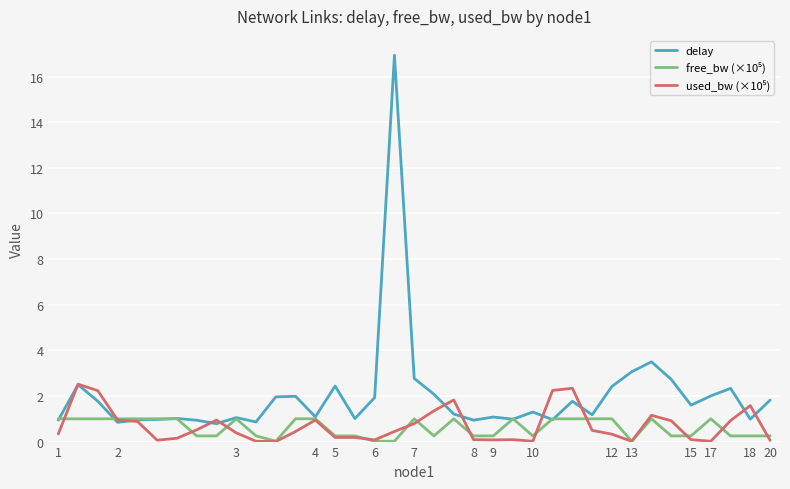

What is the maximum value shown in the chart?

16.9